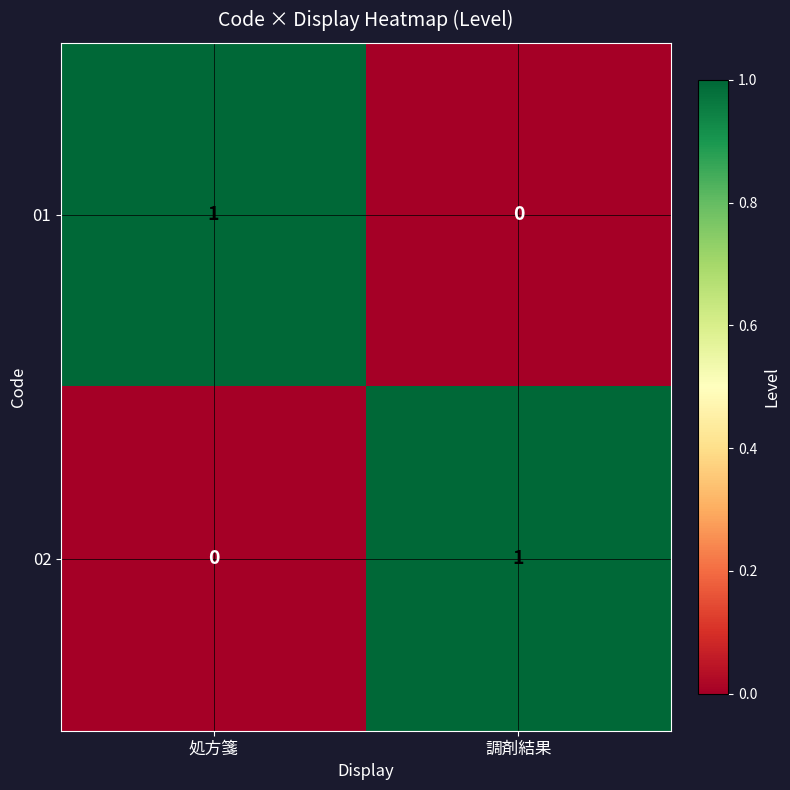

Count the number of data series in this chart.

2